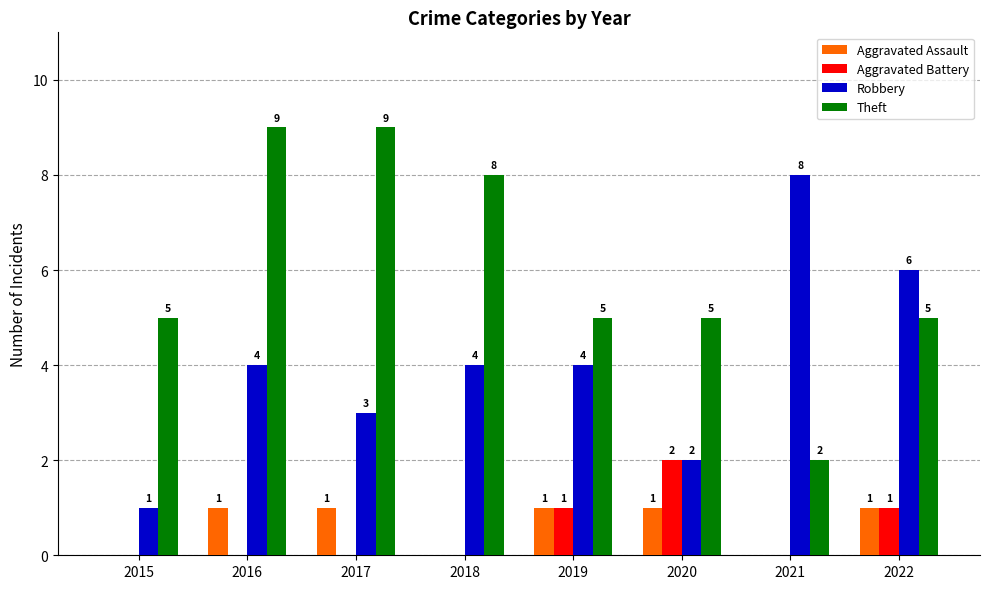

Which series changed the most between 2021 and 2022?

Theft